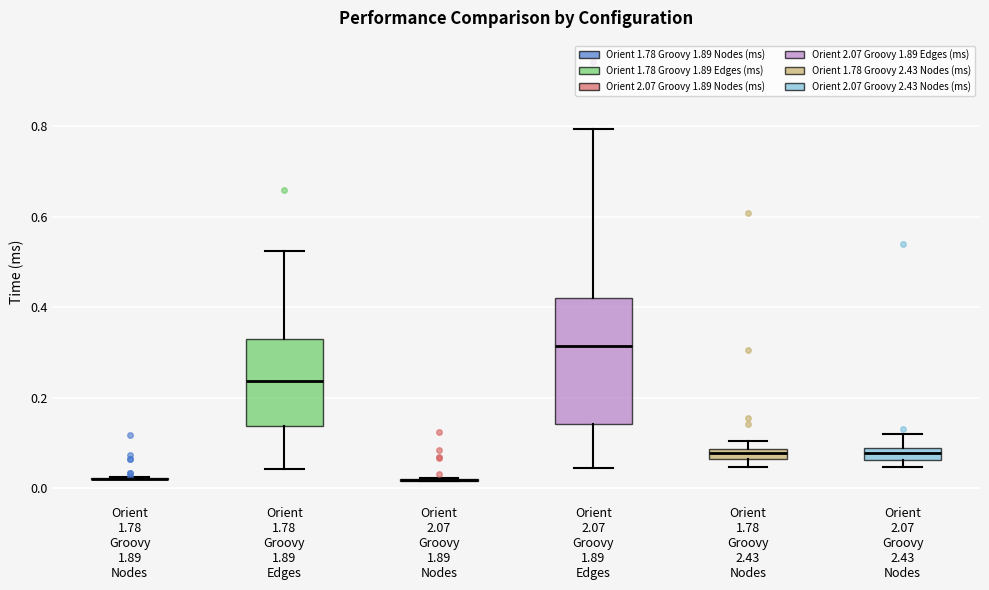

Which box is the tallest, from its lower edge to its upper edge?

Orient 2.07 Groovy 1.89 Edges